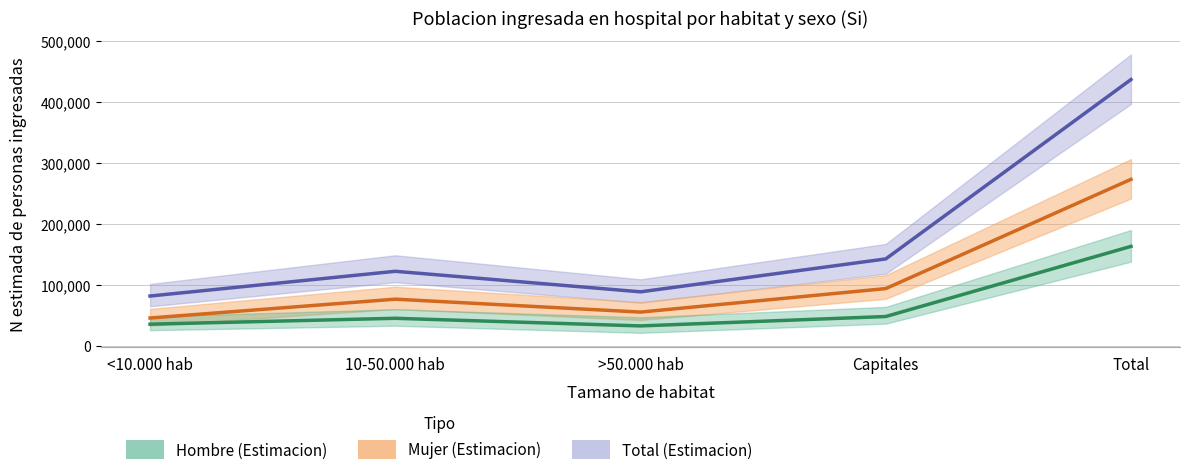

At how many categories does at least one series exceed 82333?

4